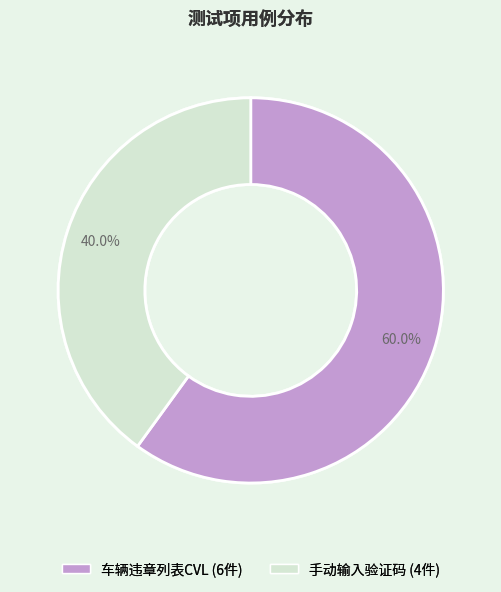

Is it true that 车辆违章列表CVL is 60% of the pie?

True